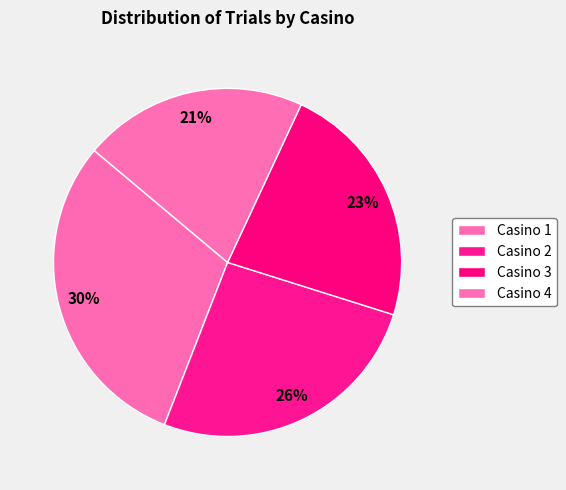

Count the number of slices in the pie.

4